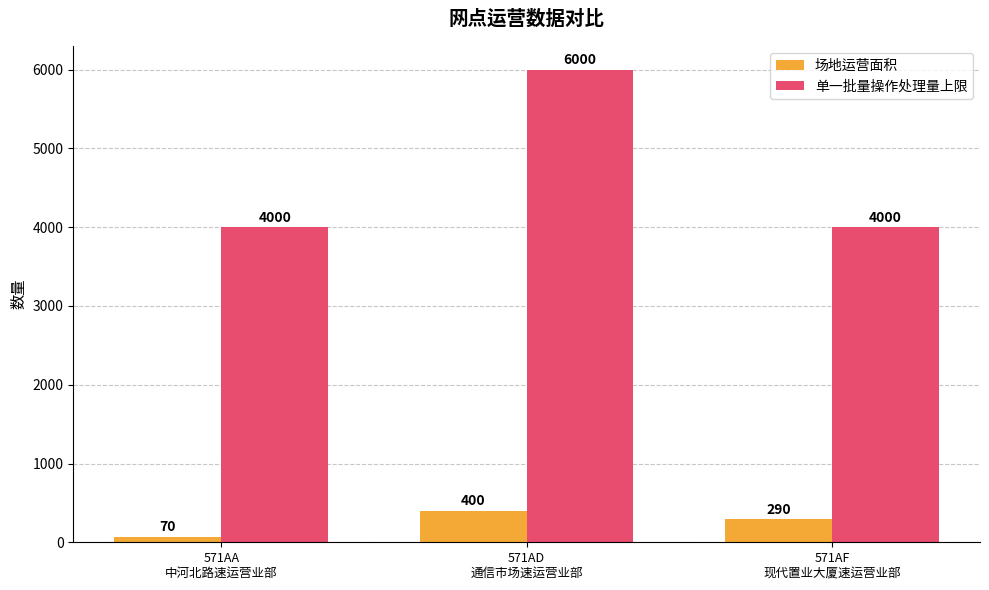

Which series has the largest range (max minus min)?

单一批量操作处理量上限